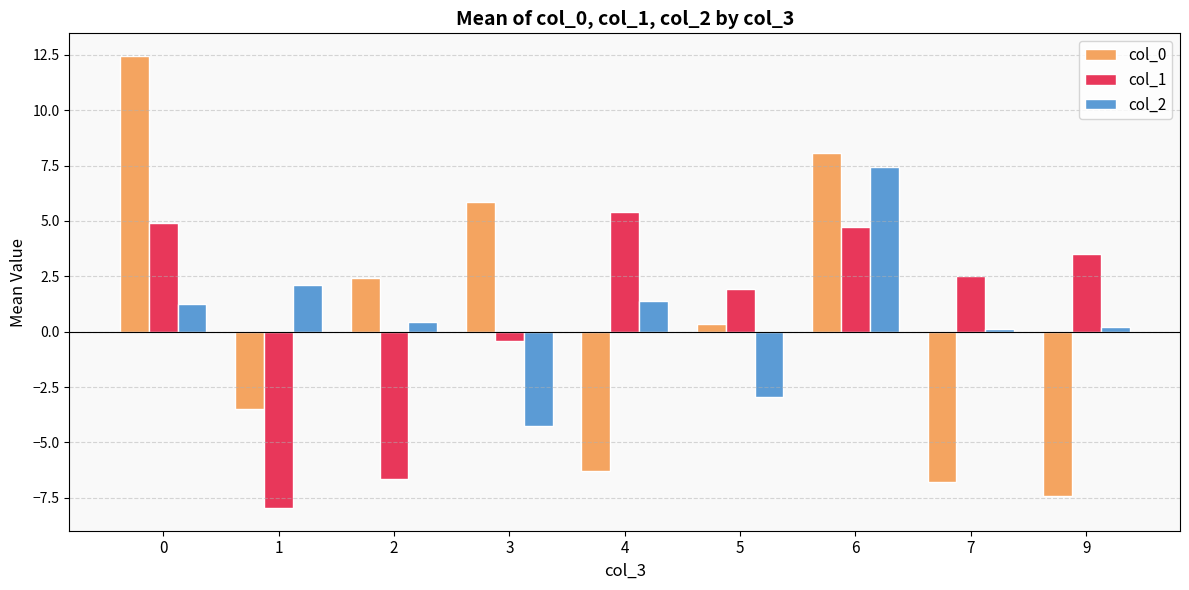

Which series has the largest total across all categories?

col_1